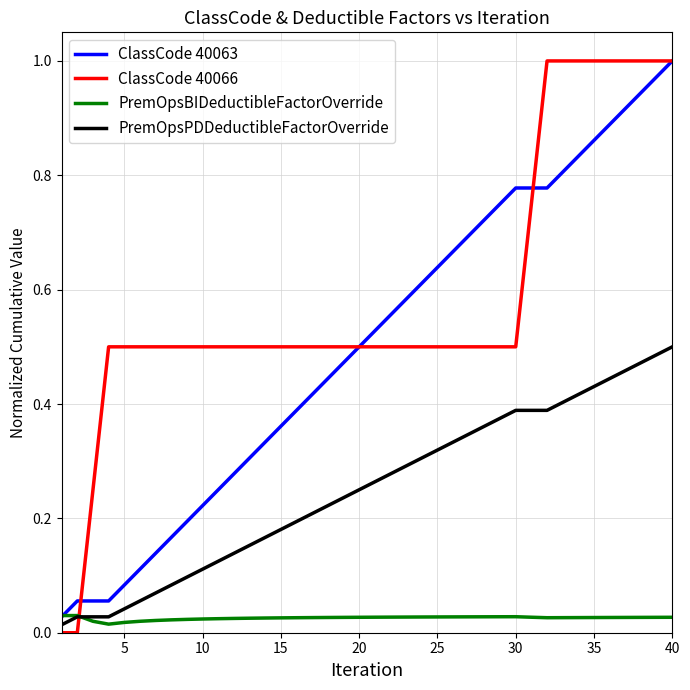

How many intersections are there between PremOpsBIDeductibleFactorOverride and ClassCode 40066?

1